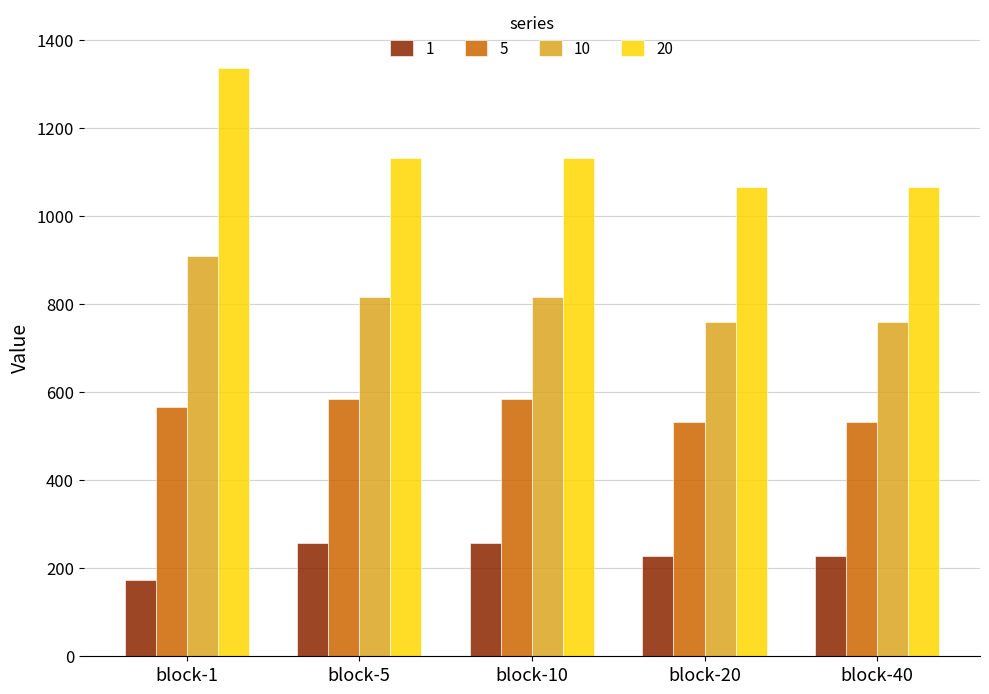

Is it true that 20 equals 1335.7 at block-1?

True